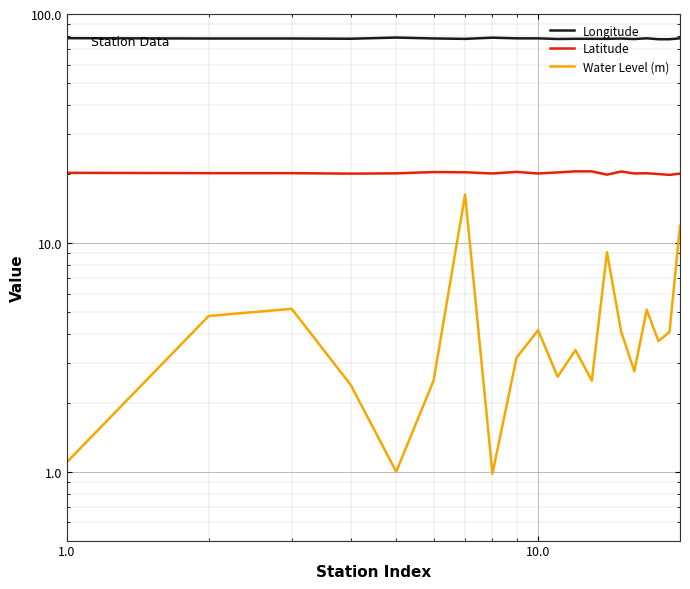

What is the difference between the maximum and second lowest values in the Latitude series?

0.7